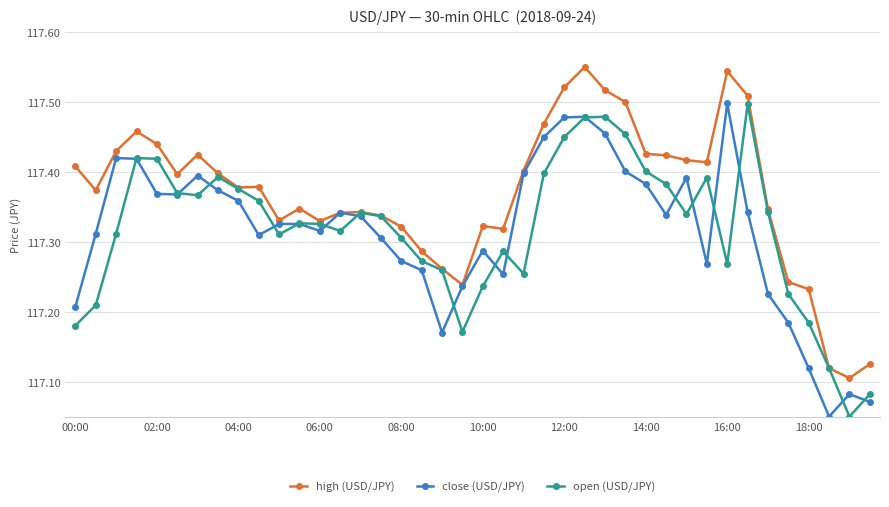

Which series has the largest total across all categories?

high (USD/JPY)